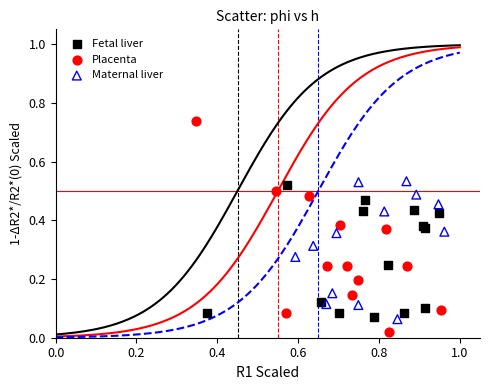

What are all the series names shown in the legend?

Fetal liver, Placenta, Maternal liver